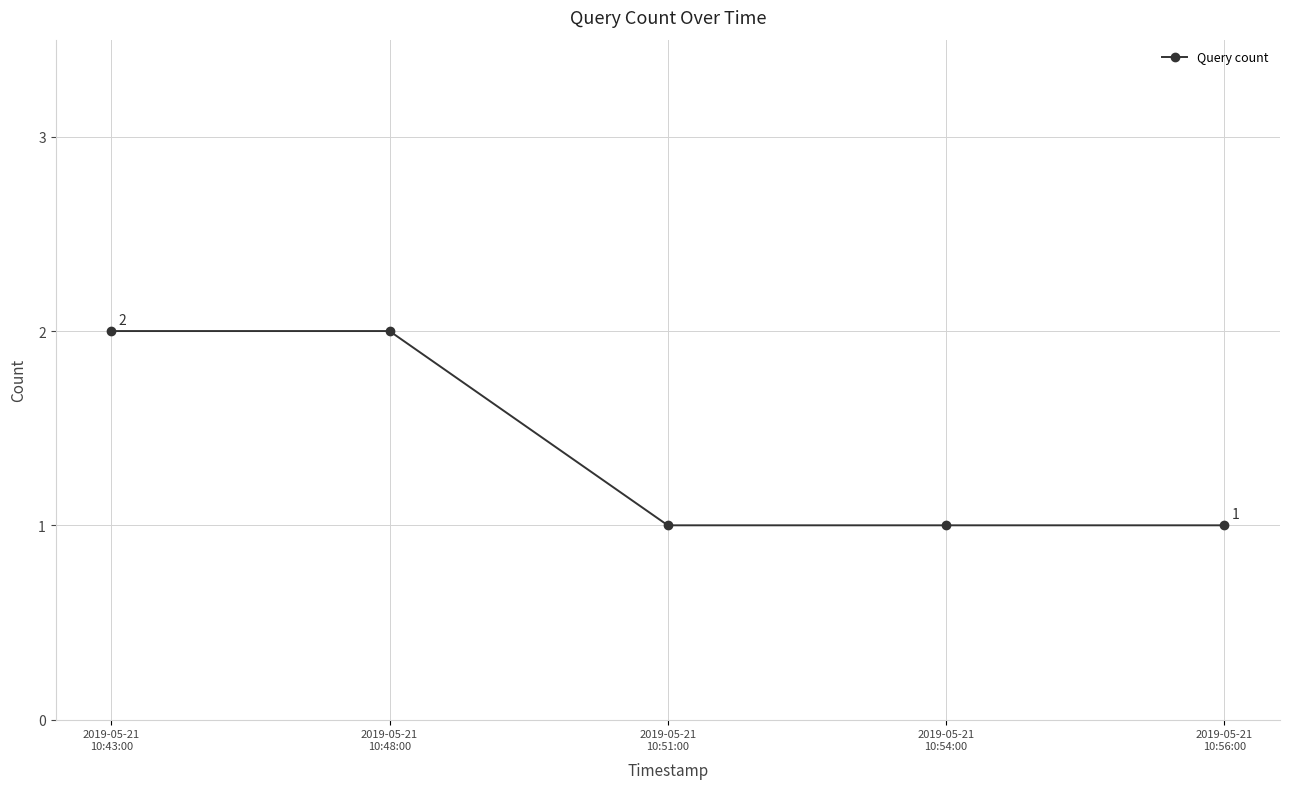

What is the value of the 4th point from the left?

1